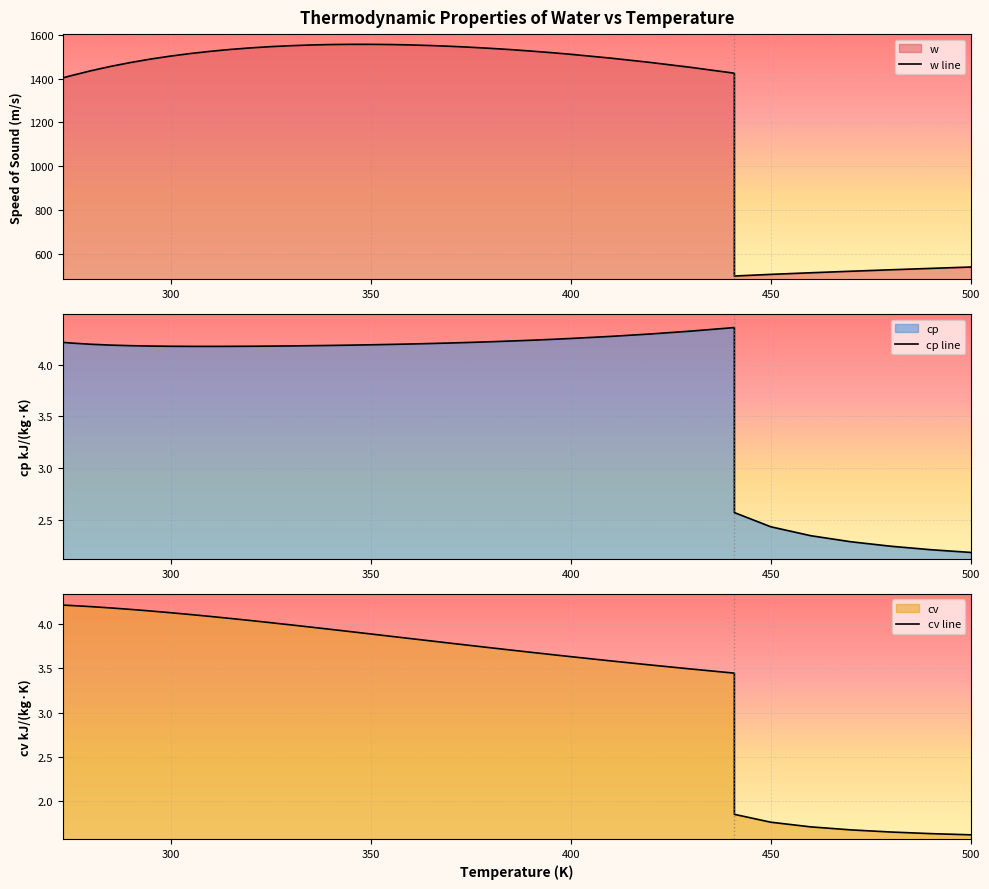

How many series are shown in this chart?

3